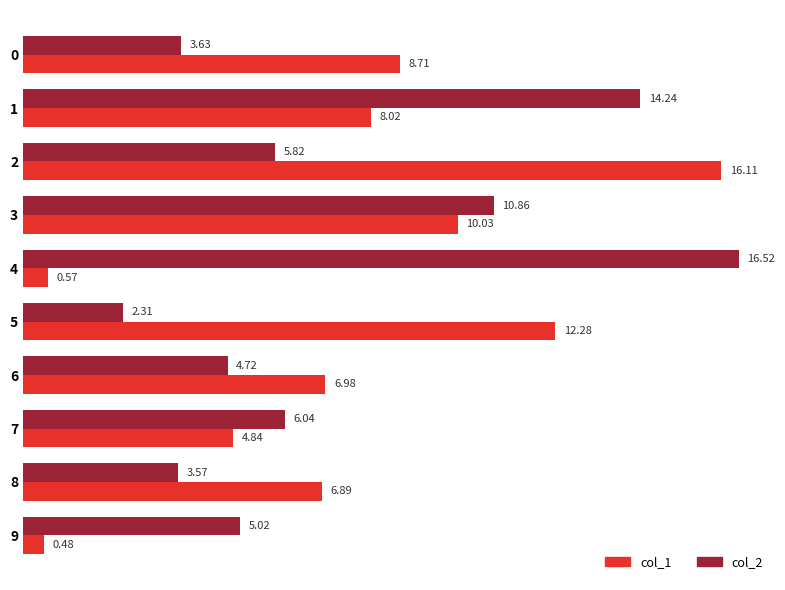

Which category has the lowest value in the col_1 series?

9